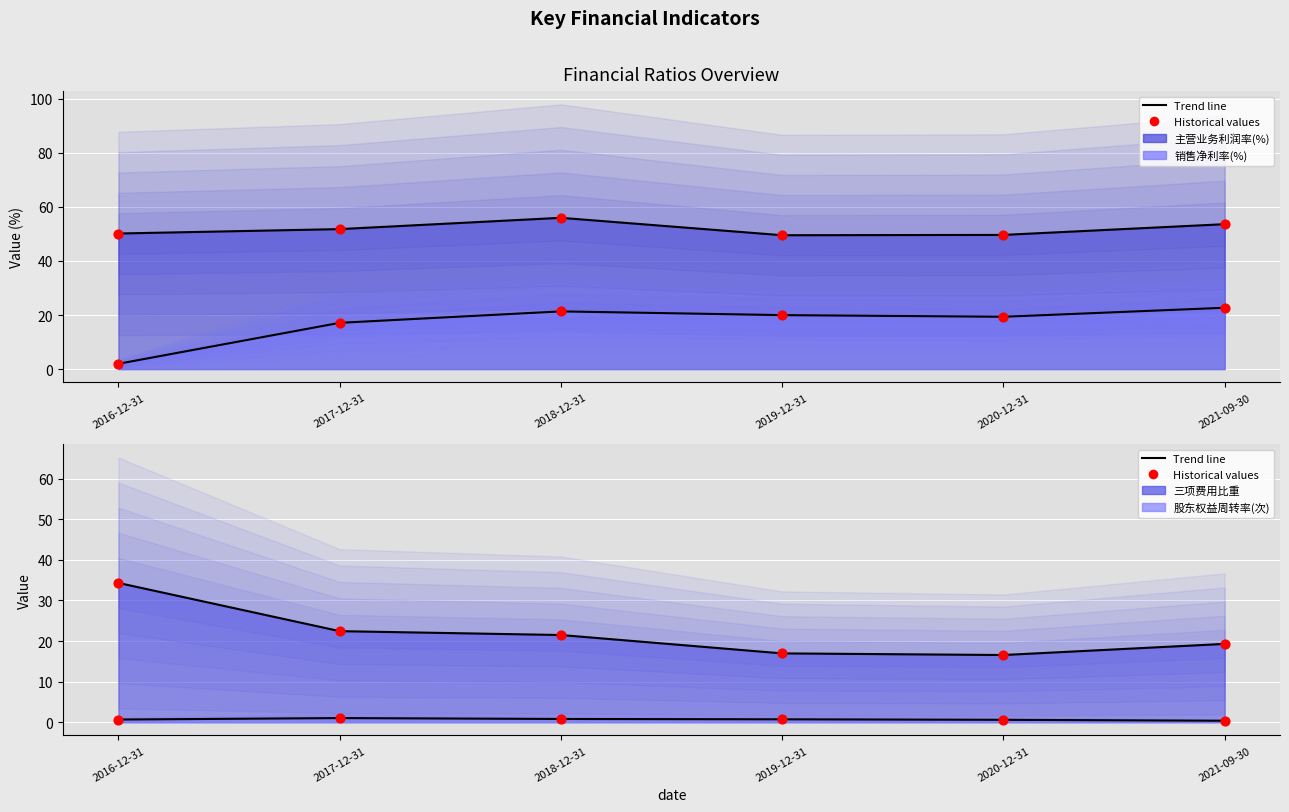

What are all the series names shown in the legend?

主营业务利润率(%), 销售净利率(%), 三项费用比重, 股东权益周转率(次)